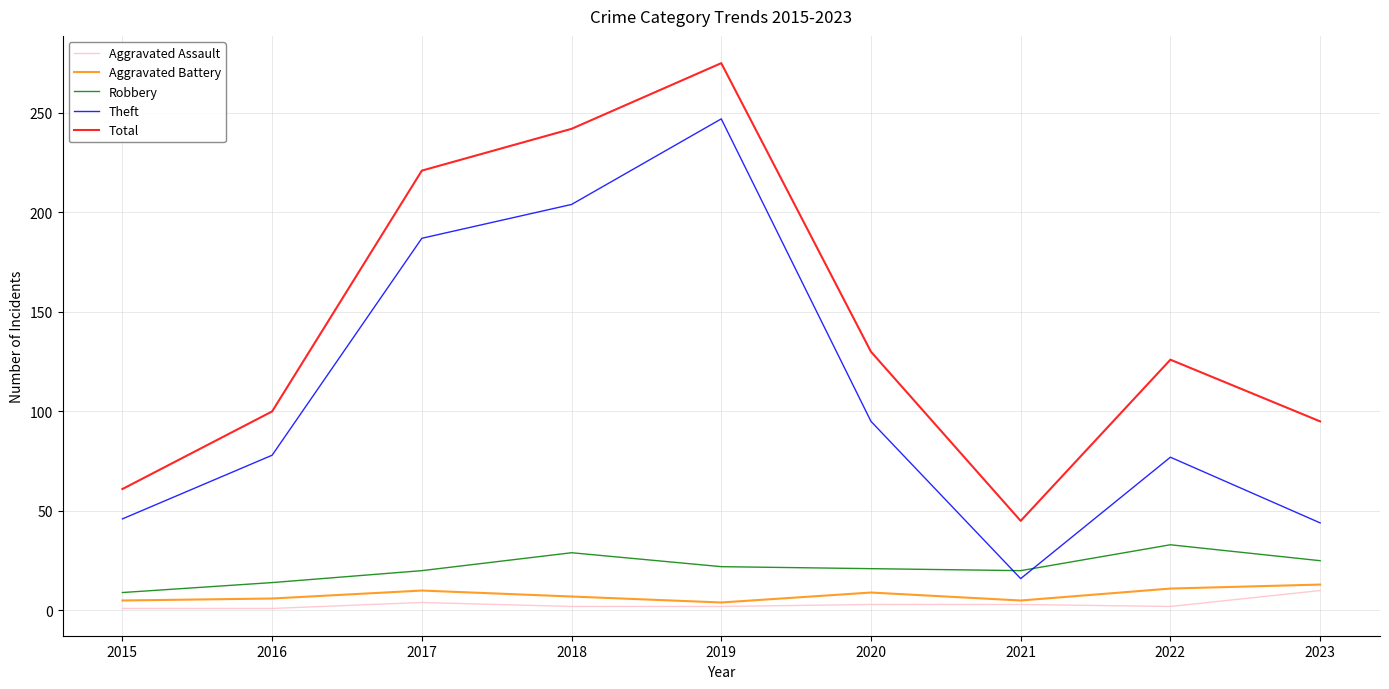

Which series has the widest spread of values?

Theft